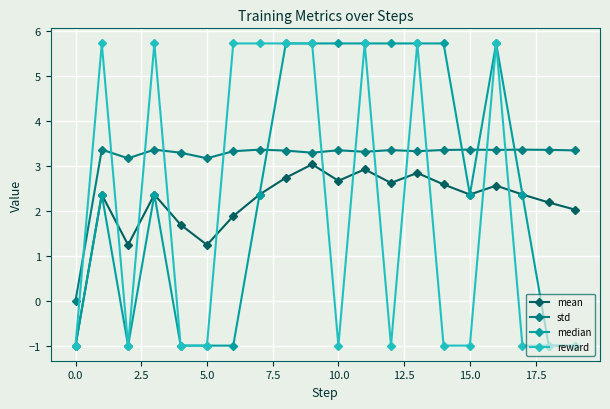

What is the minimum value shown in the chart?

-1.0